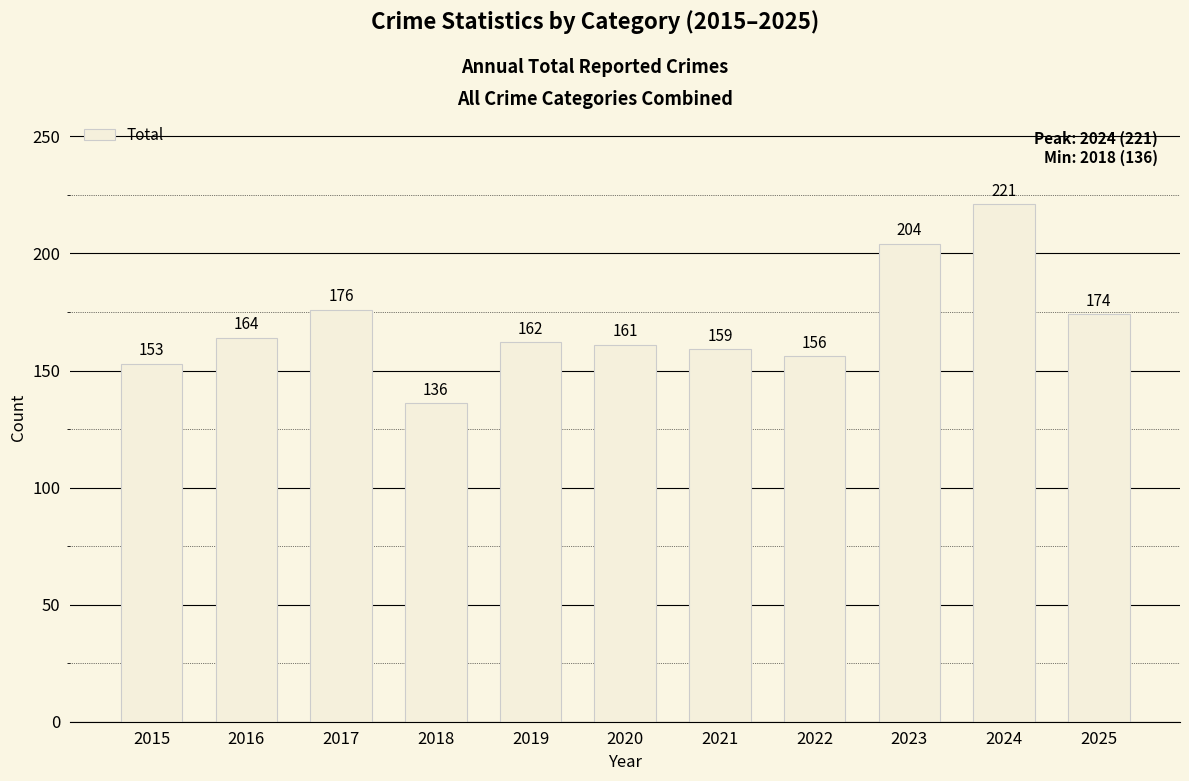

What is the minimum value shown in the chart?

136